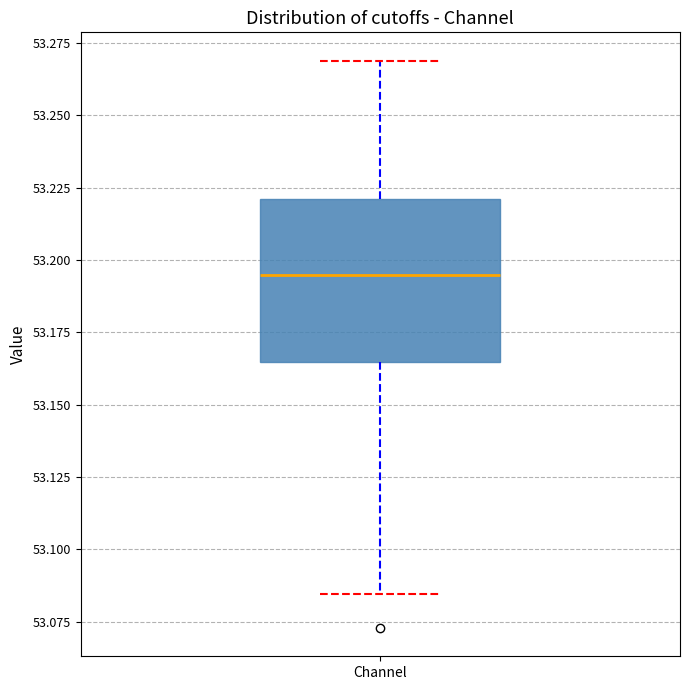

Read this box plot against the y-axis: the position of the median line, the range covered by the box, and the ends of both whiskers. The values are not printed on the chart, so give them approximately, as read against the axis.

median 53.195, box 53.165 to 53.220, whiskers 53.085 to 53.270